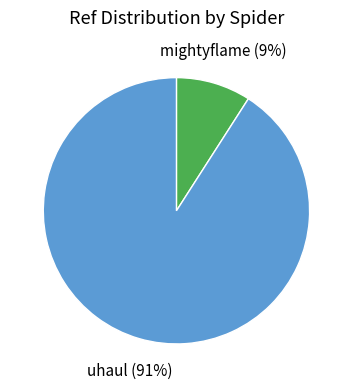

What is the smallest slice in the pie chart?

mightyflame